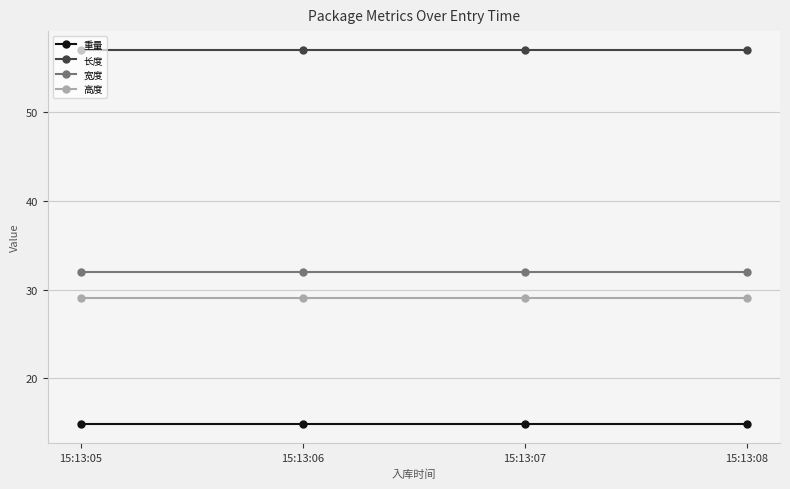

What is the value of the 高度 point at the 3rd from the left?

29.0